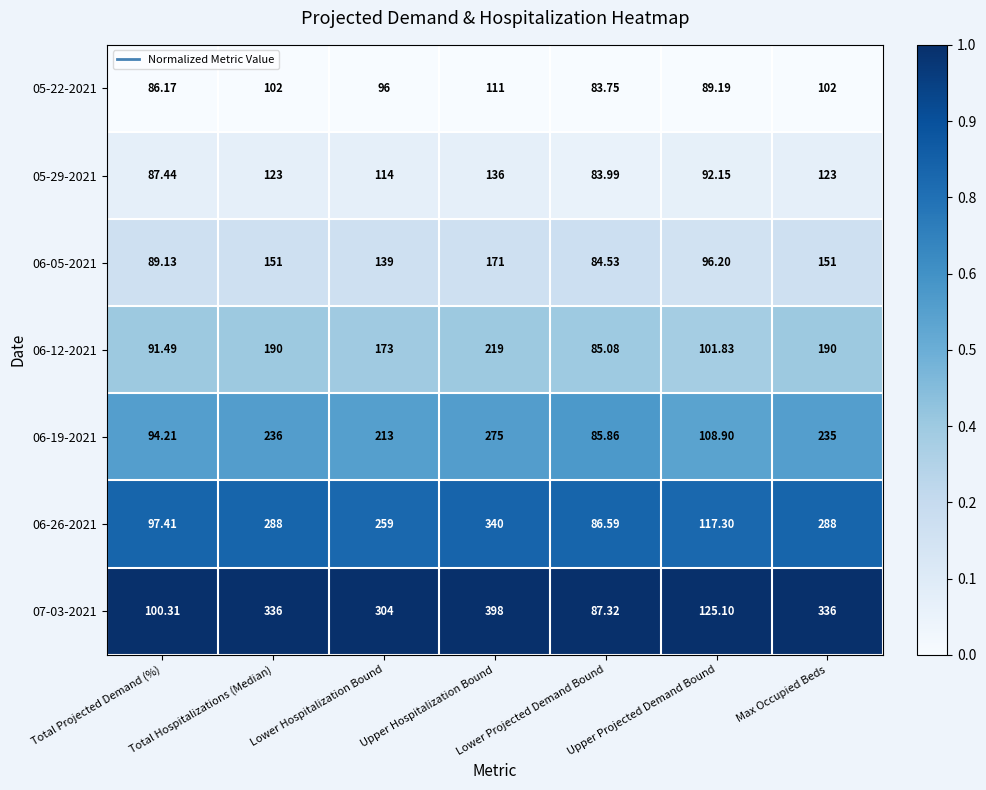

Which category has the highest value in the 07-03-2021 series?

Upper Hospitalization Bound